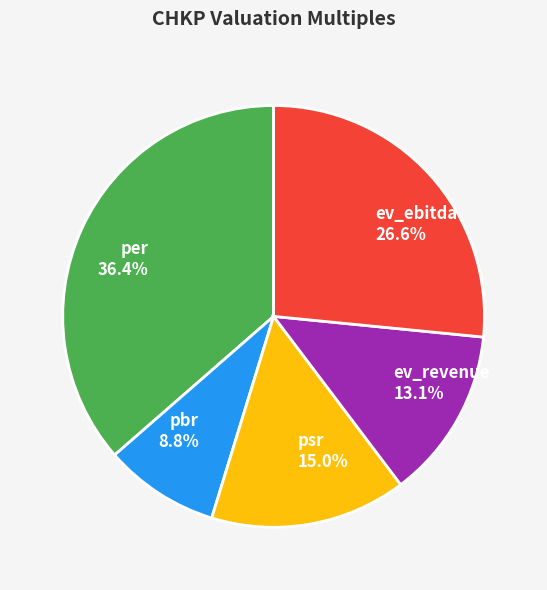

Is ev_revenue the majority of the pie?

No